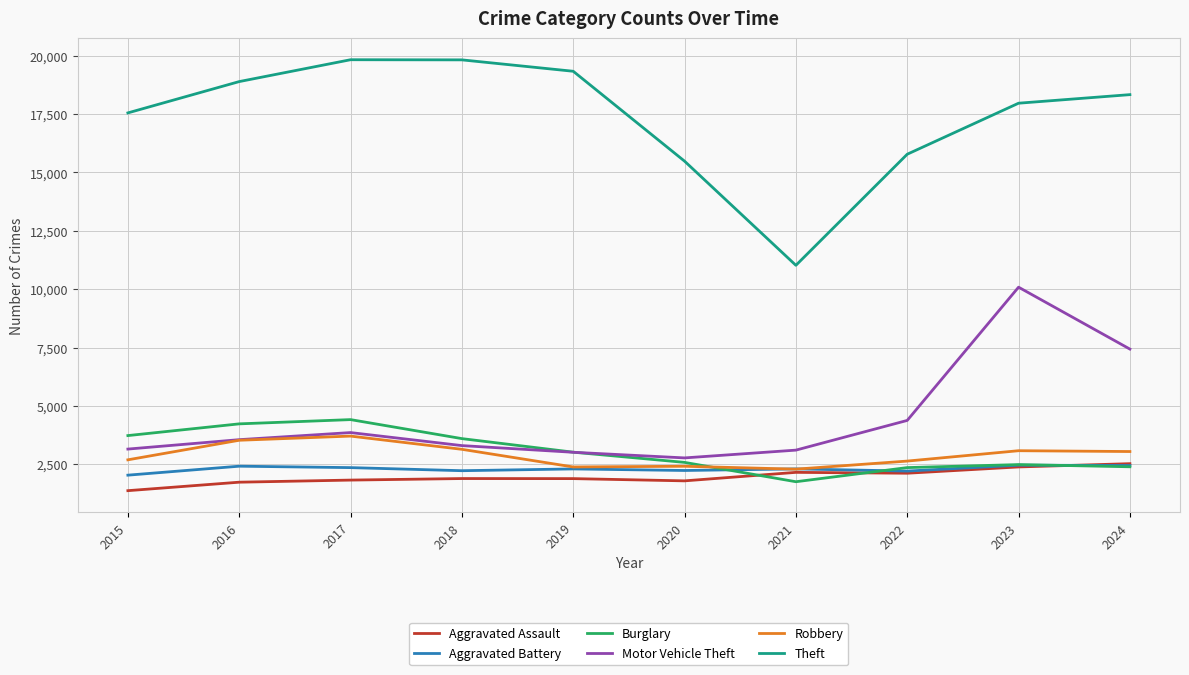

Is the value of Motor Vehicle Theft at 2015 greater than the value of Robbery at 2020?

Yes